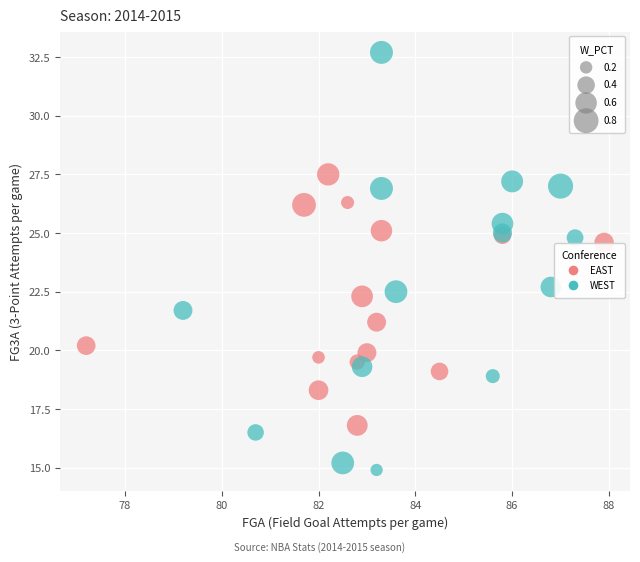

What are all the series names shown in the legend?

EAST, WEST